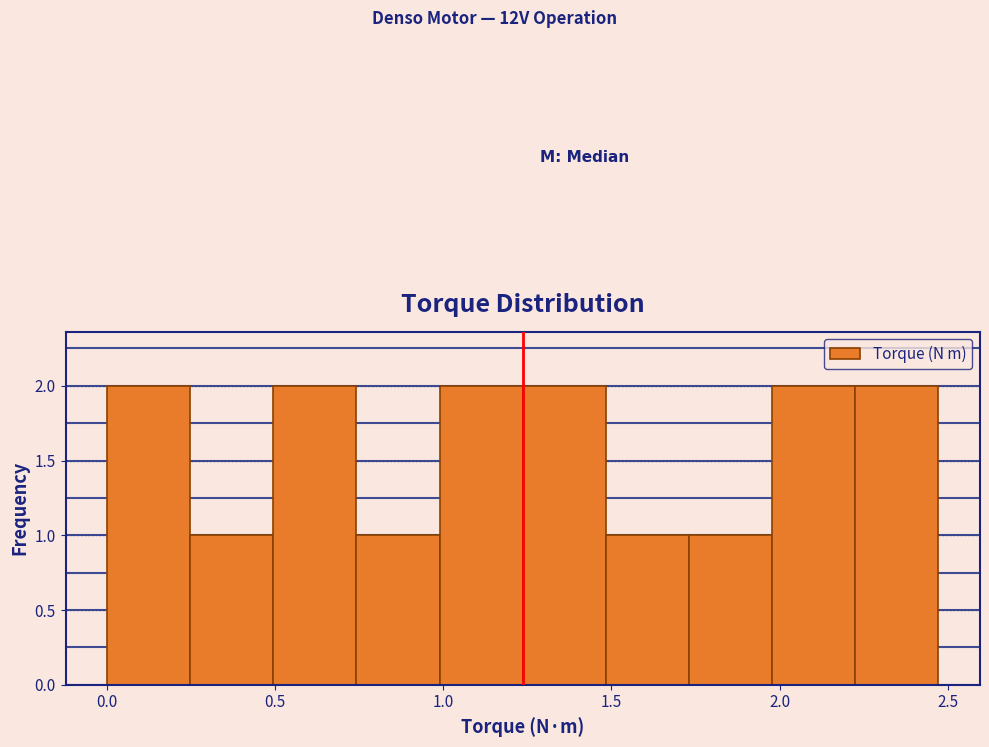

Reading left to right, transcribe this chart: for each bar, give the range it covers on the x-axis and its height. Neither the bar edges nor the heights are printed on the chart, so give them approximately, as read against the axes.

0.00 to 0.25: 2
0.25 to 0.50: 1
0.50 to 0.75: 2
0.75 to 1.00: 1
1.00 to 1.25: 2
1.25 to 1.50: 2
1.50 to 1.75: 1
1.75 to 2.00: 1
2.00 to 2.25: 2
2.25 to 2.45: 2